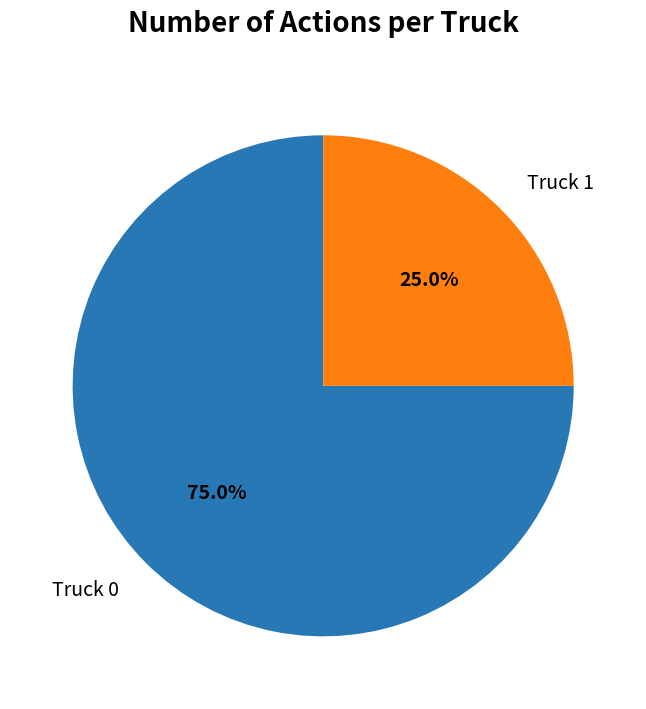

How many segments does this pie chart have?

2